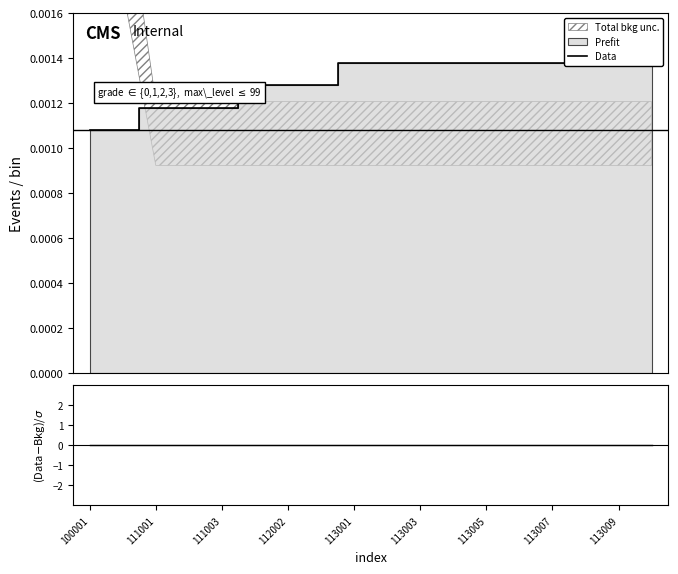

The value of (Data-Bkg)/σ at 113009 is 0.0. True or false?

True